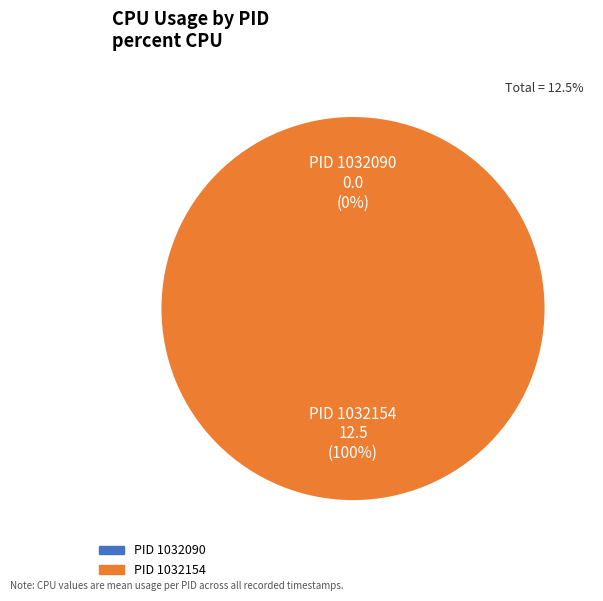

Rank the categories by value from lowest to highest.

1032090, 1032154